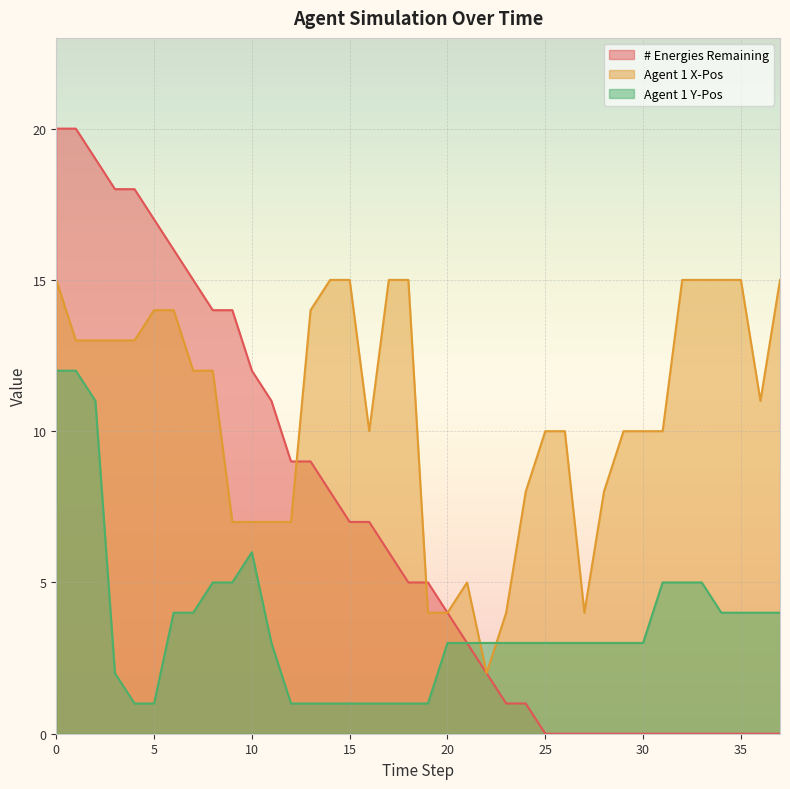

The value of Agent 1 Y-Pos at 5 is 1. True or false?

True